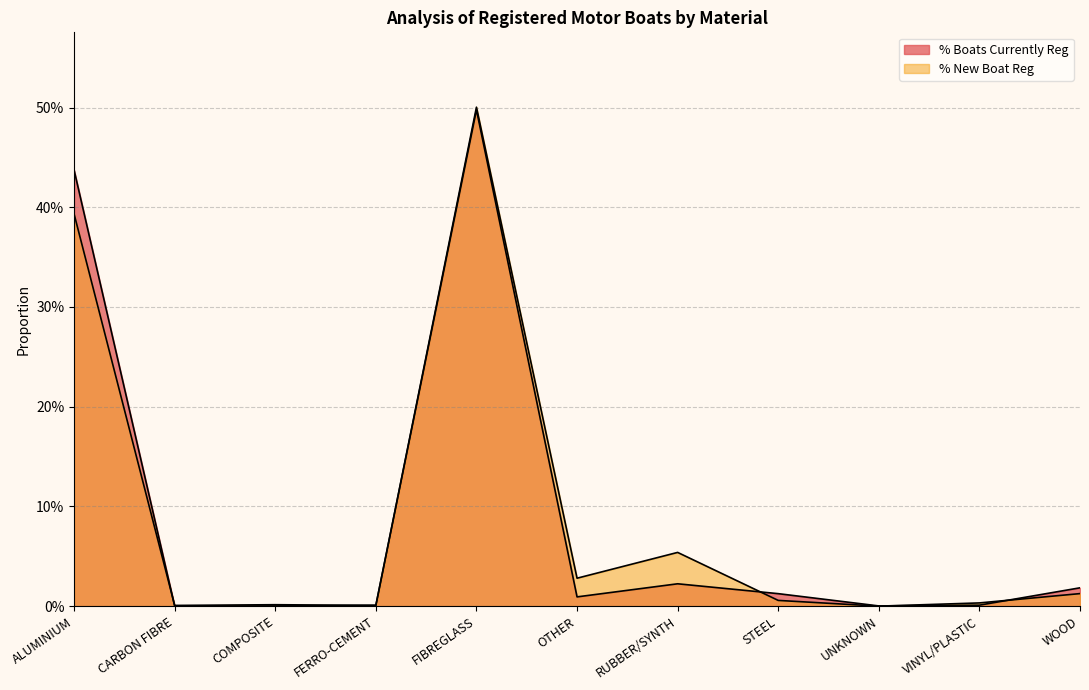

What is the highest value of the % New Boat Reg series?

0.5